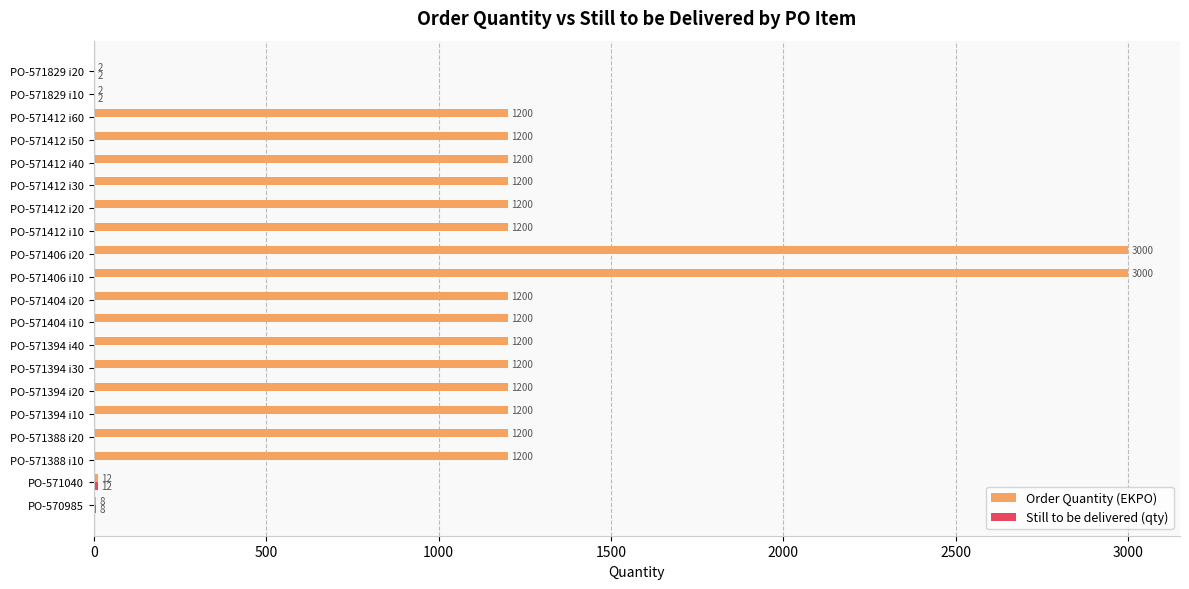

The Order Quantity (EKPO) series shows 3000 at PO-571406 i10. True or false?

True